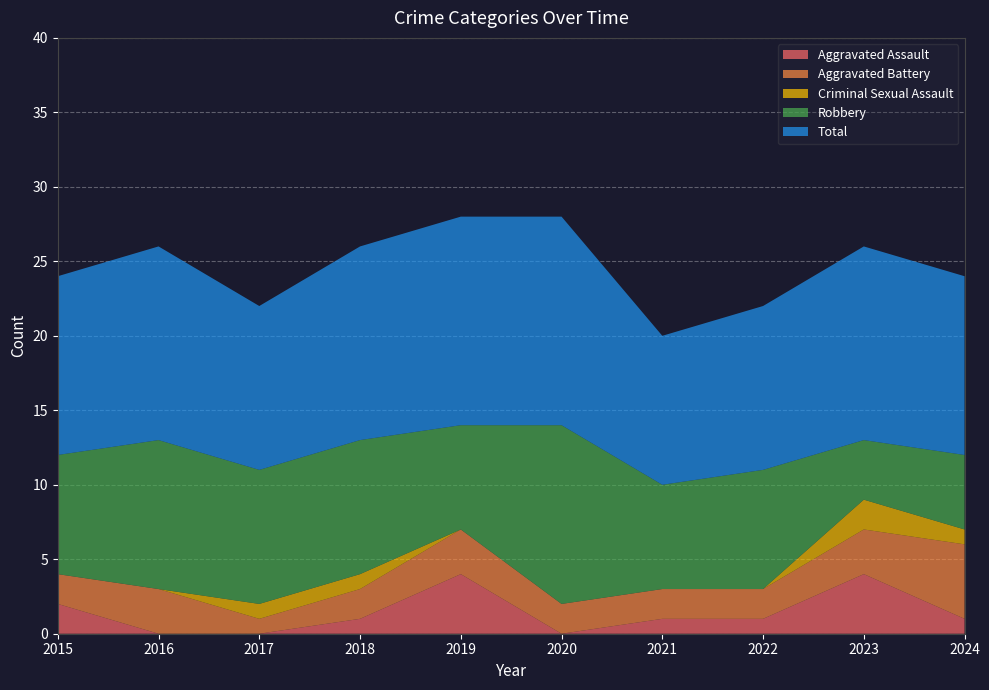

Reading left to right, extract all data points from this chart.

Aggravated Assault: 2	0	0	1	4	0	1	1	4	1
Aggravated Battery: 2	3	1	2	3	2	2	2	3	5
Criminal Sexual Assault: 0	0	1	1	0	0	0	0	2	1
Robbery: 8	10	9	9	7	12	7	8	4	5
Total: 12	13	11	13	14	14	10	11	13	12